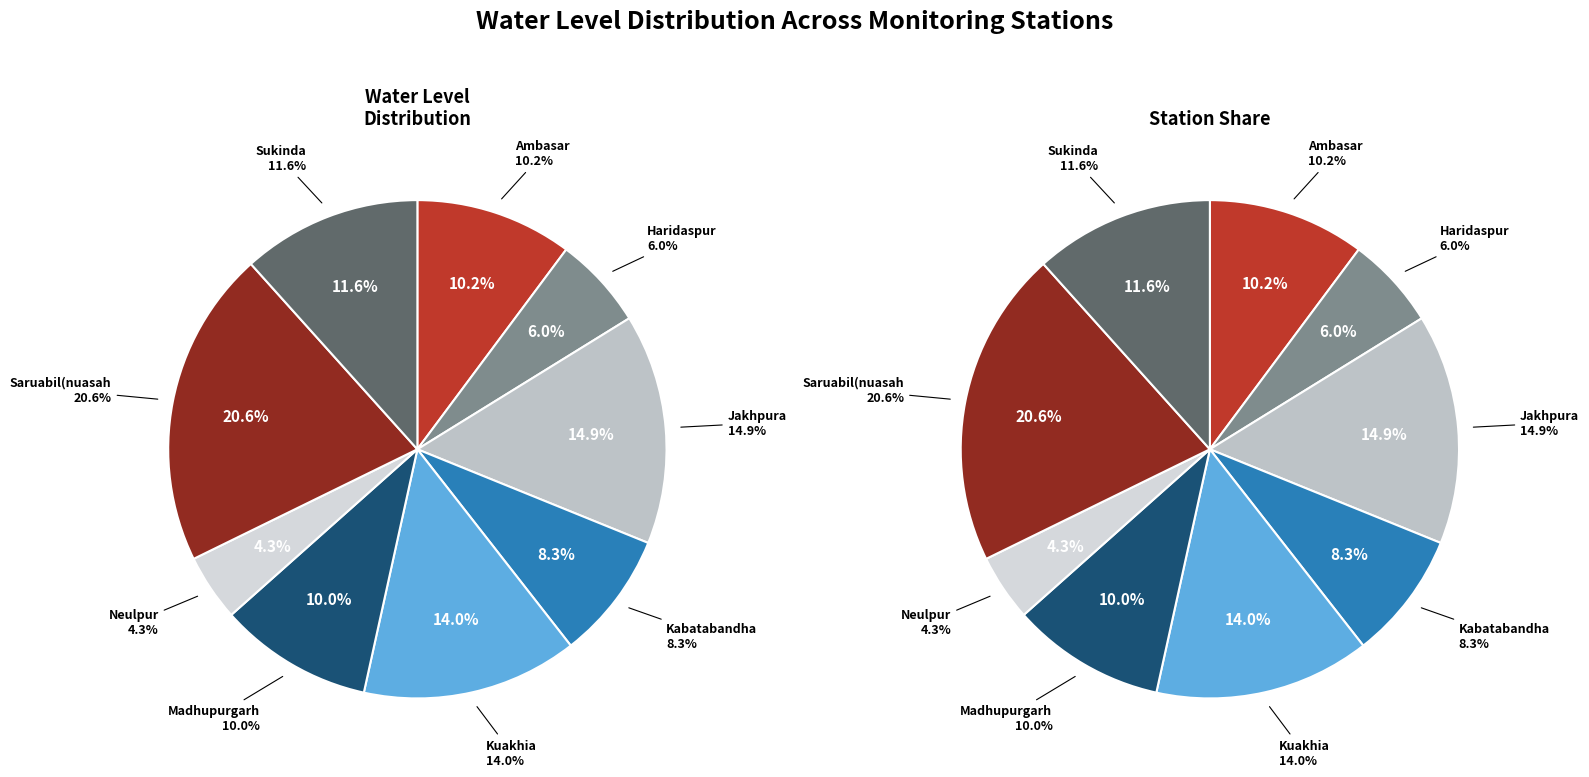

Does Ambasar account for over 50% of the chart?

No